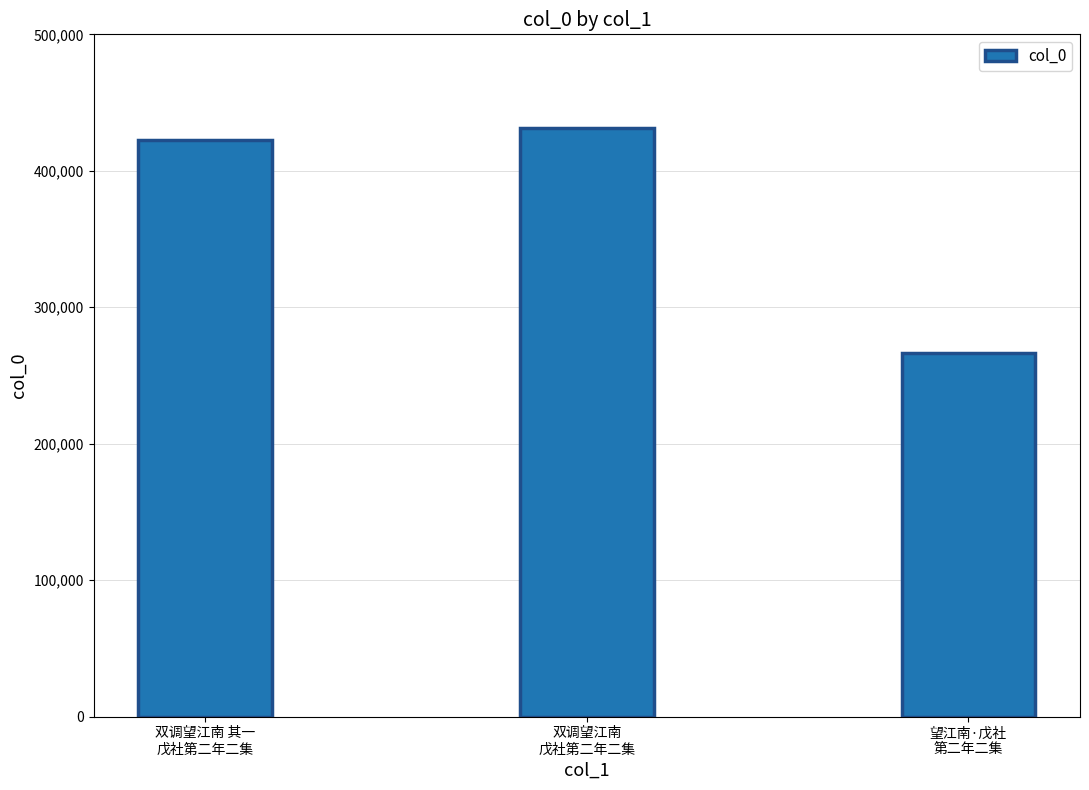

What is the greatest value displayed?

431454